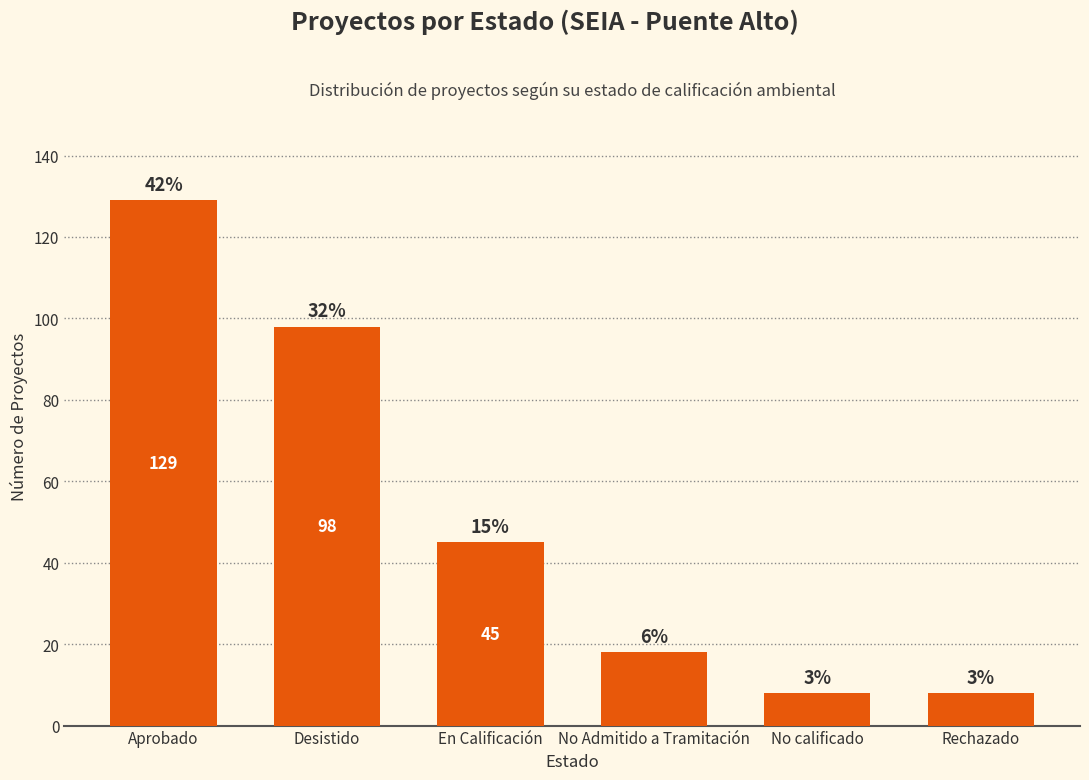

Rank the categories by value from highest to lowest.

Aprobado, Desistido, En Calificación, No Admitido a Tramitación, No calificado, Rechazado